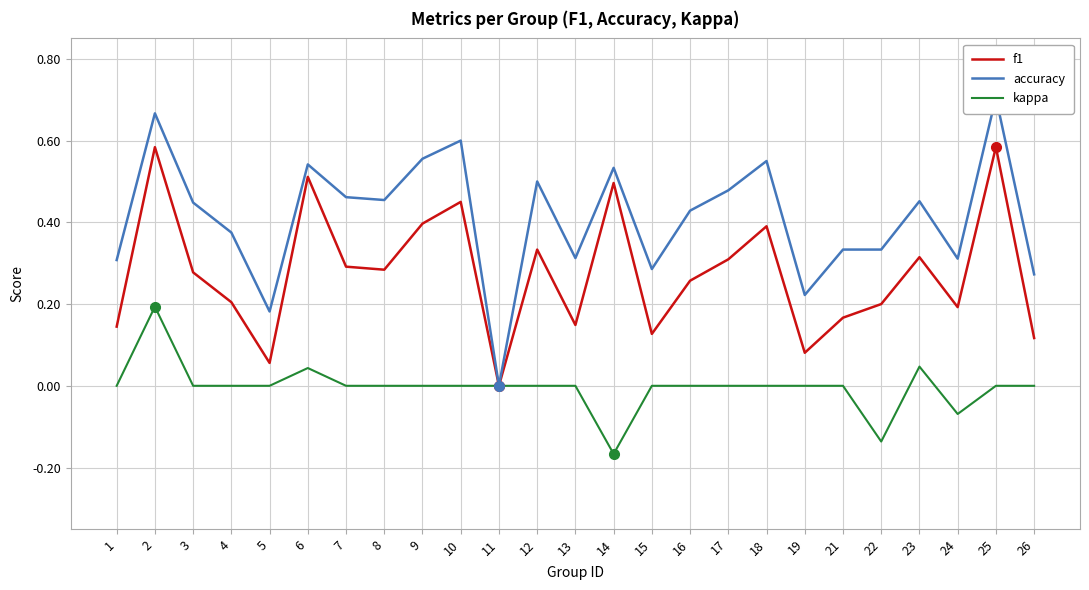

Count the accuracy values in the range 0 to 1.

25